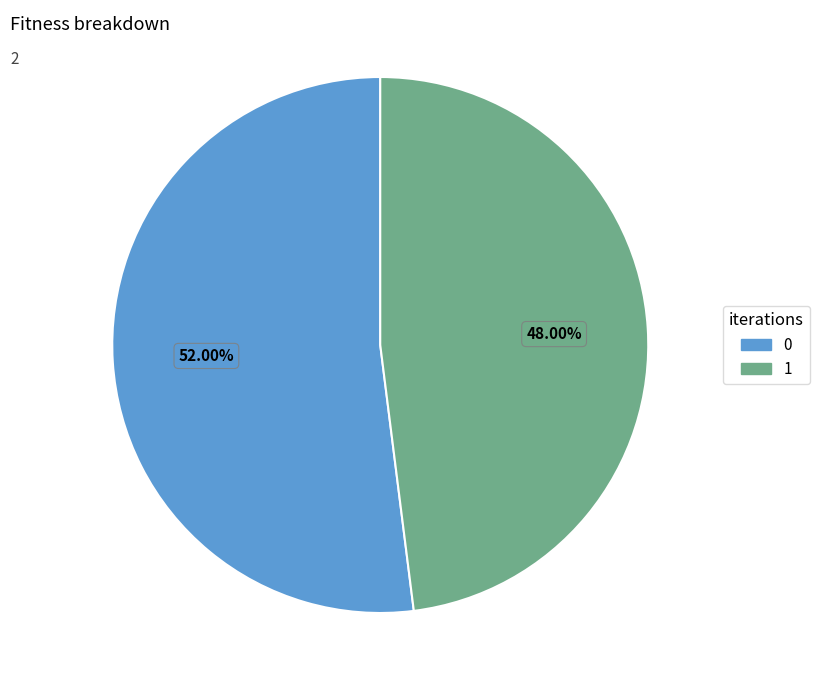

What is the ratio of the value at 1 to the value at 0?

0.9